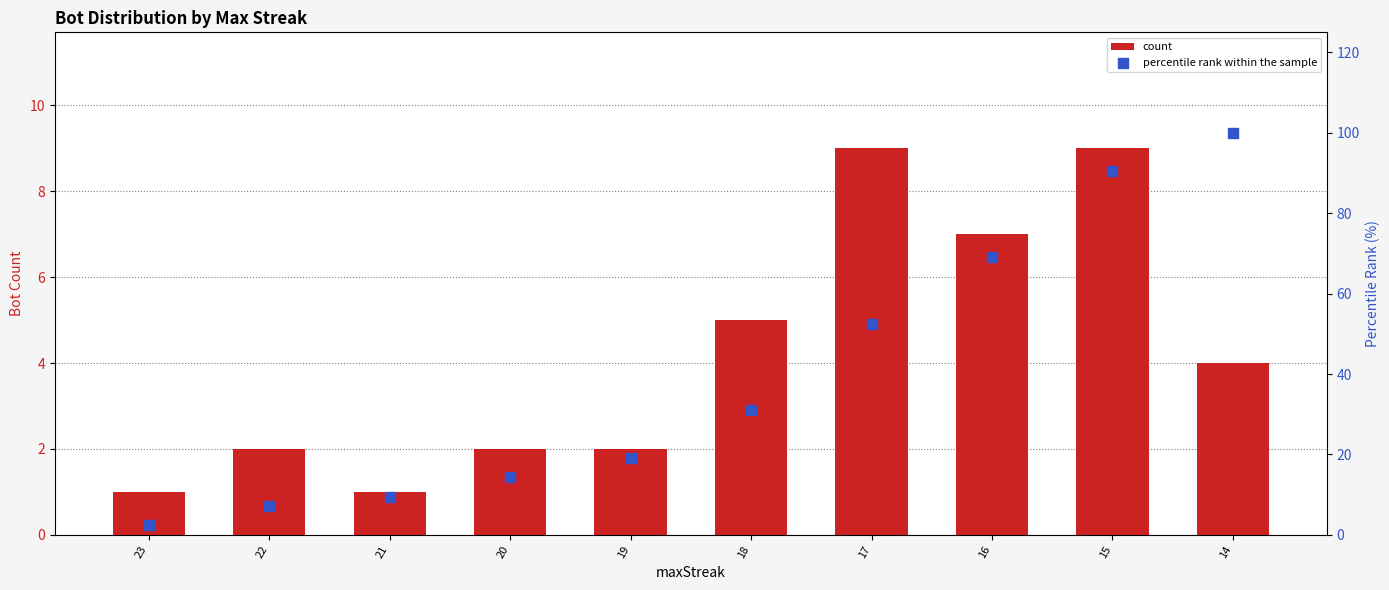

Which series reaches the minimum Y coordinate?

count